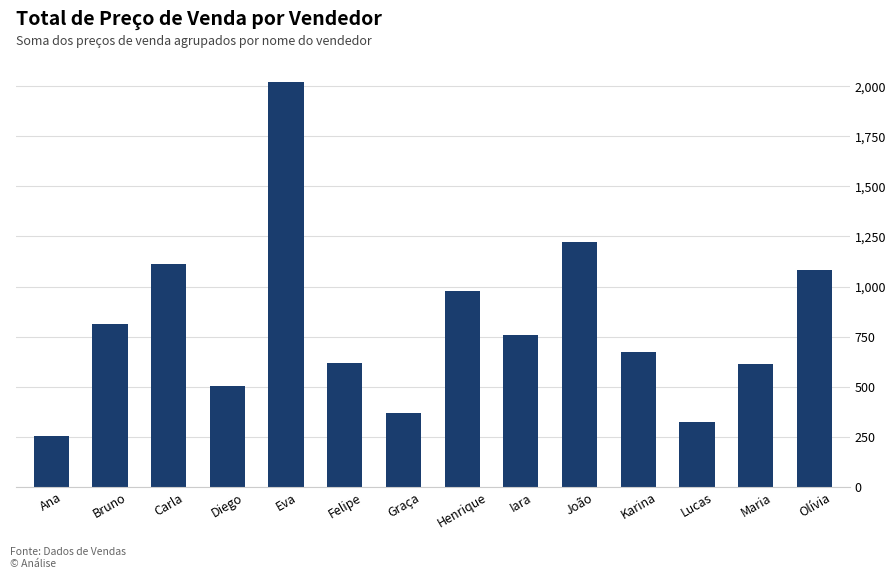

How many series are shown in this chart?

1